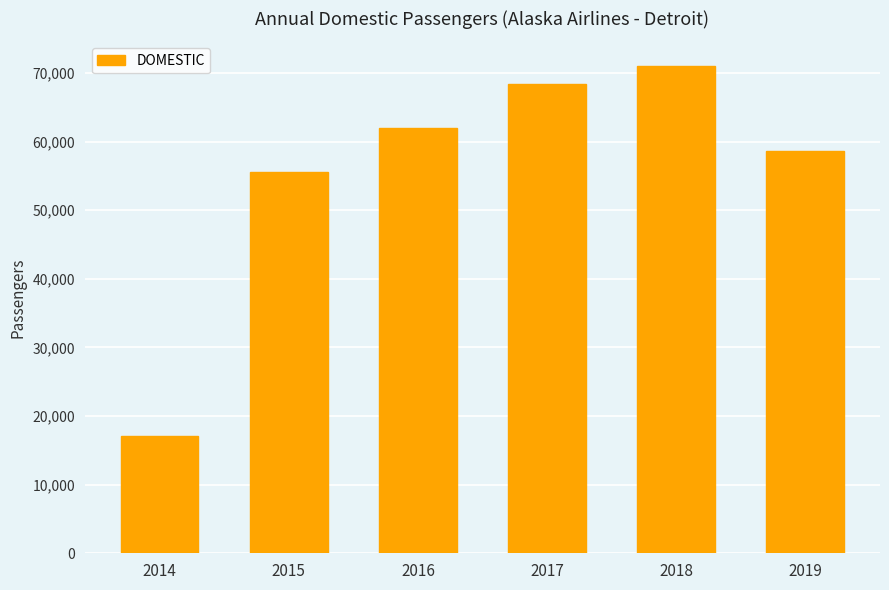

What is the value of the 4th bar from the left?

68343